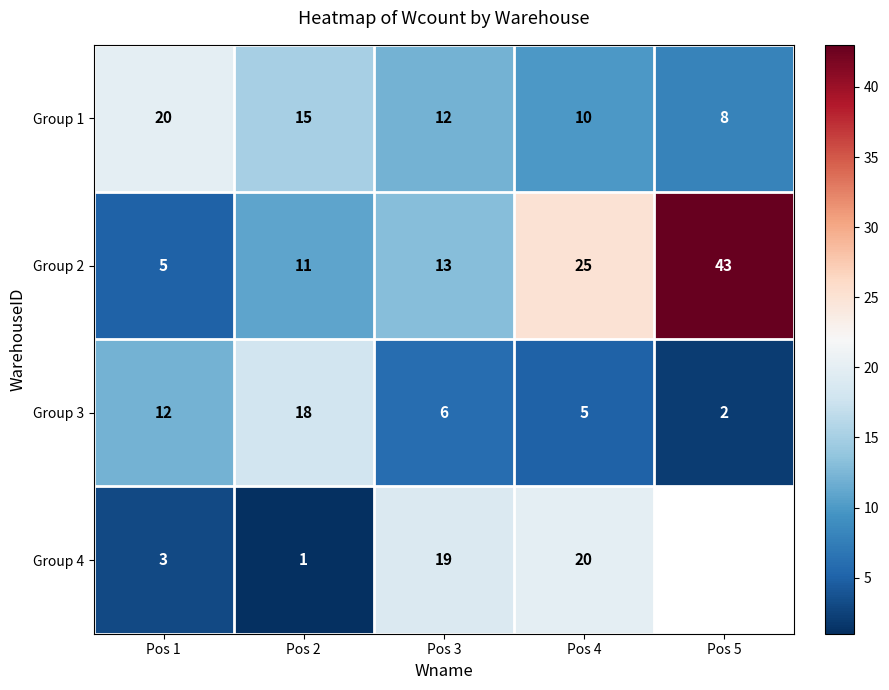

What is the spread (max minus min) of values at Pos 5?

41.0